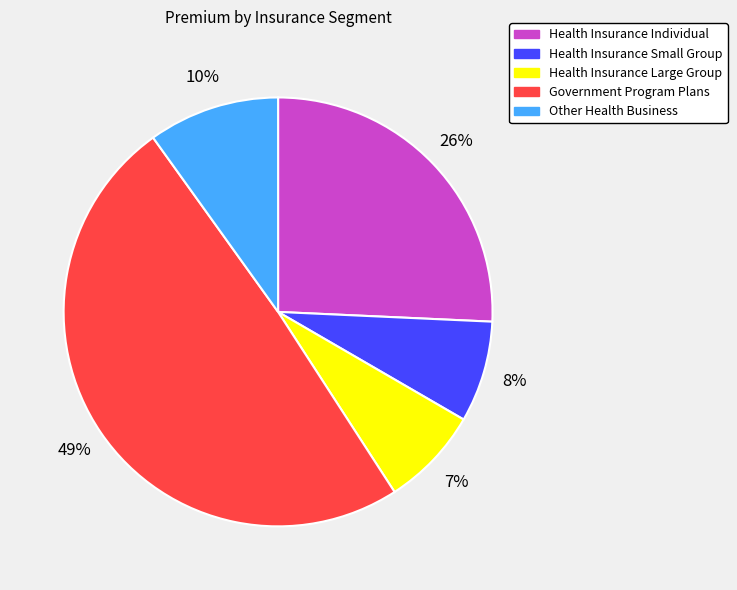

Count the number of slices in the pie.

5